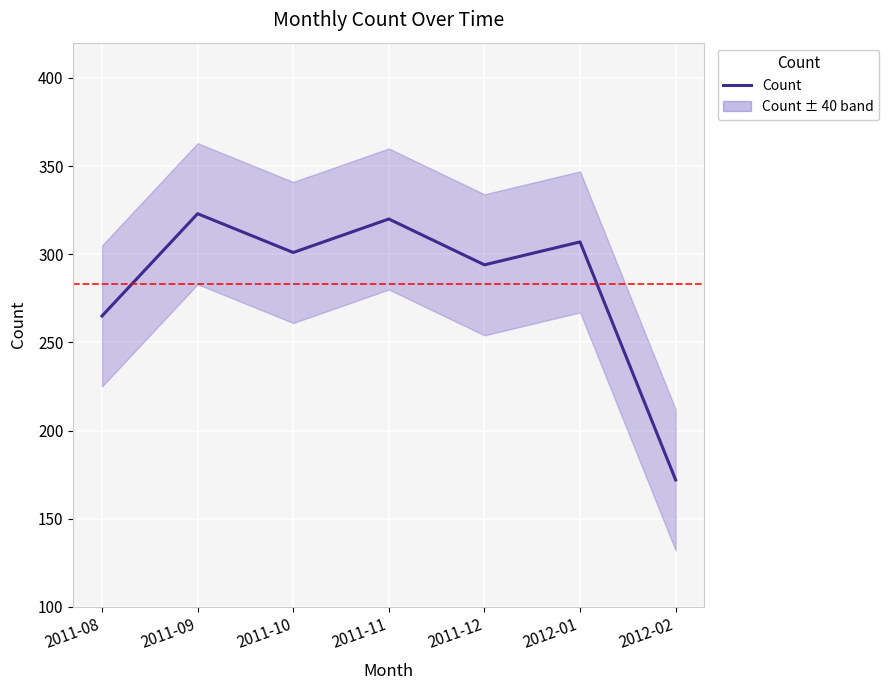

List the labels in order of value, largest first.

2011-09, 2011-11, 2012-01, 2011-10, 2011-12, 2011-08, 2012-02